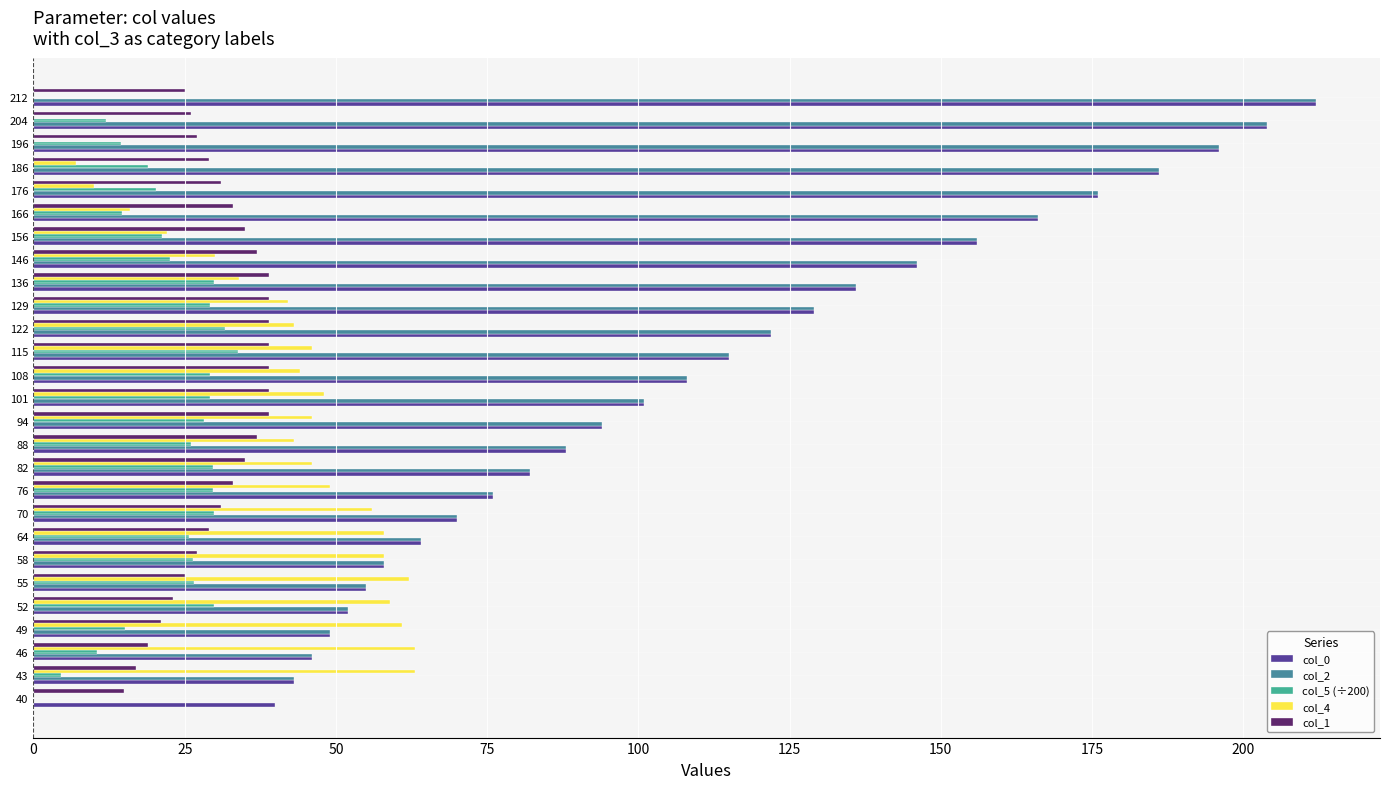

What is the maximum value shown in the chart?

212.0